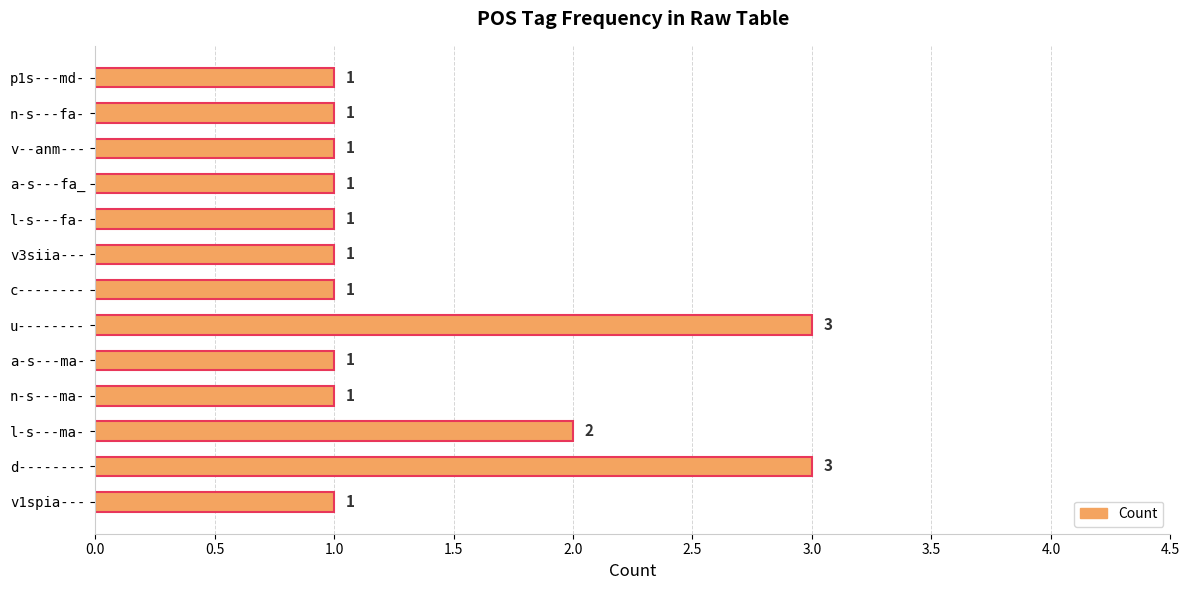

What is the ratio of the value at v1spia--- to the value at l-s---fa-?

1.0